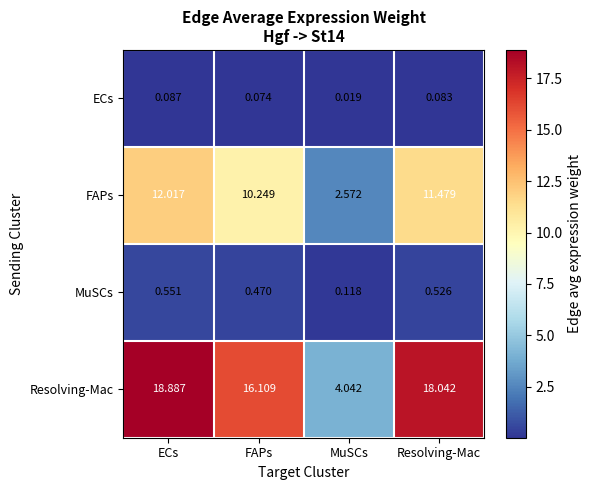

Rank the series at FAPs from highest to lowest value.

Resolving-Mac, FAPs, MuSCs, ECs